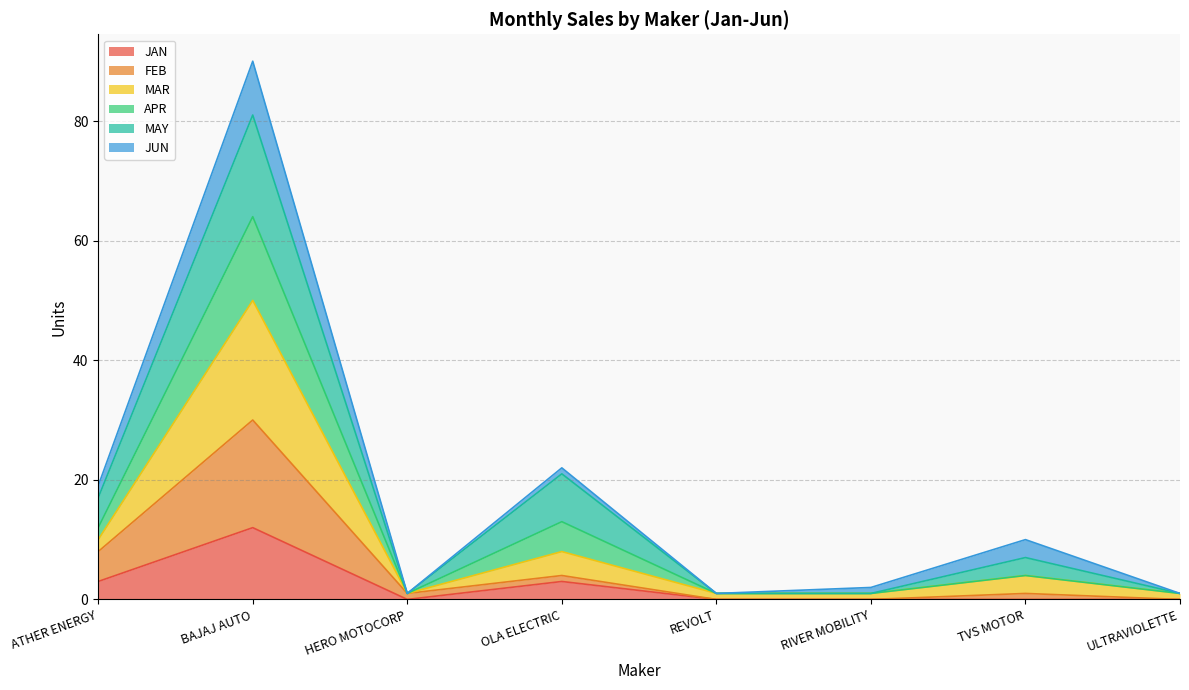

The JAN series shows -5 at TVS MOTOR. True or false?

False